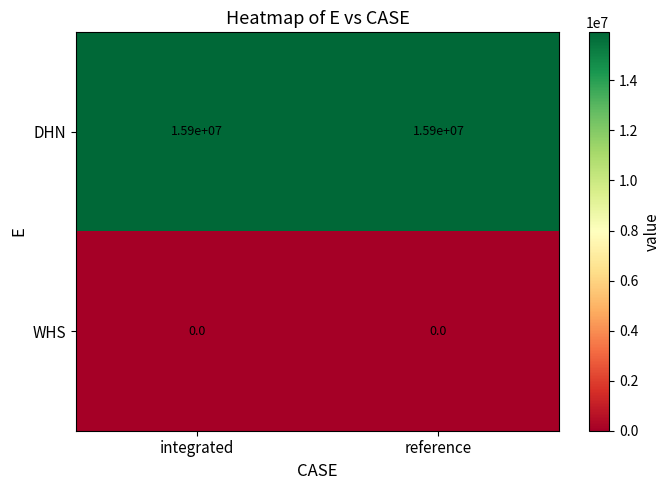

At how many categories does at least one series exceed 15742901?

2